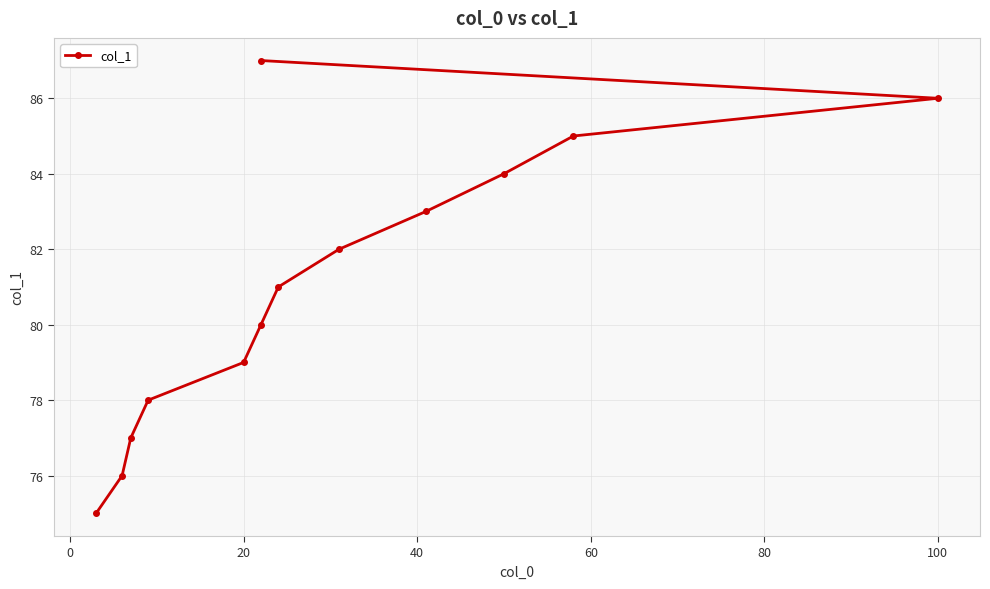

How many lines are shown in the chart?

1